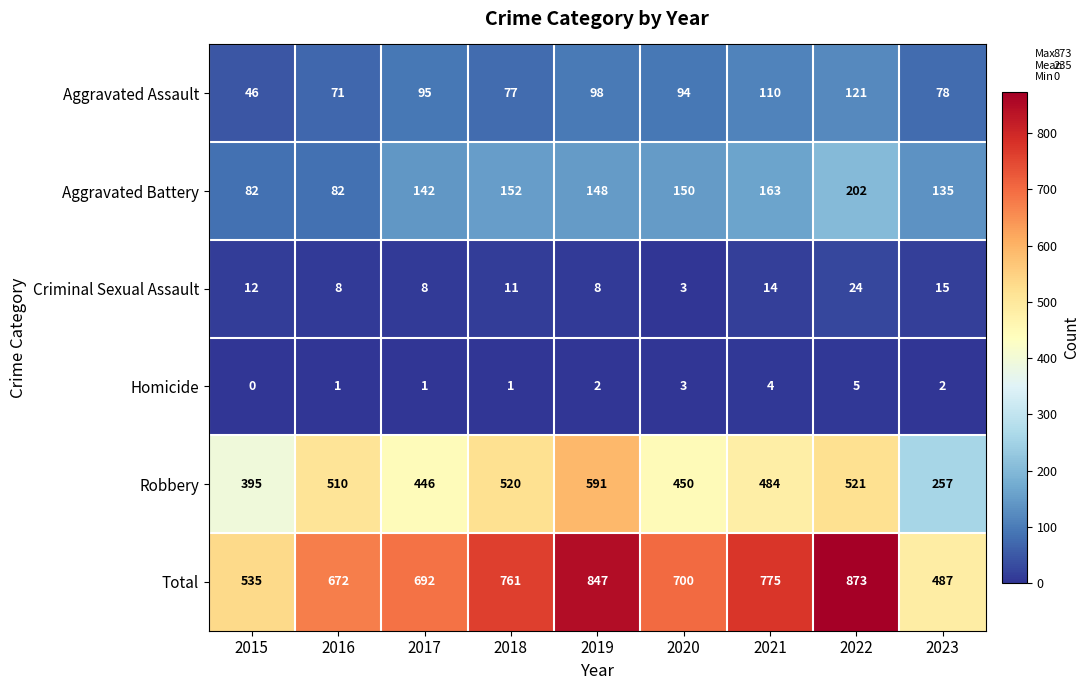

What is the approximate value of Total at 2015?

535